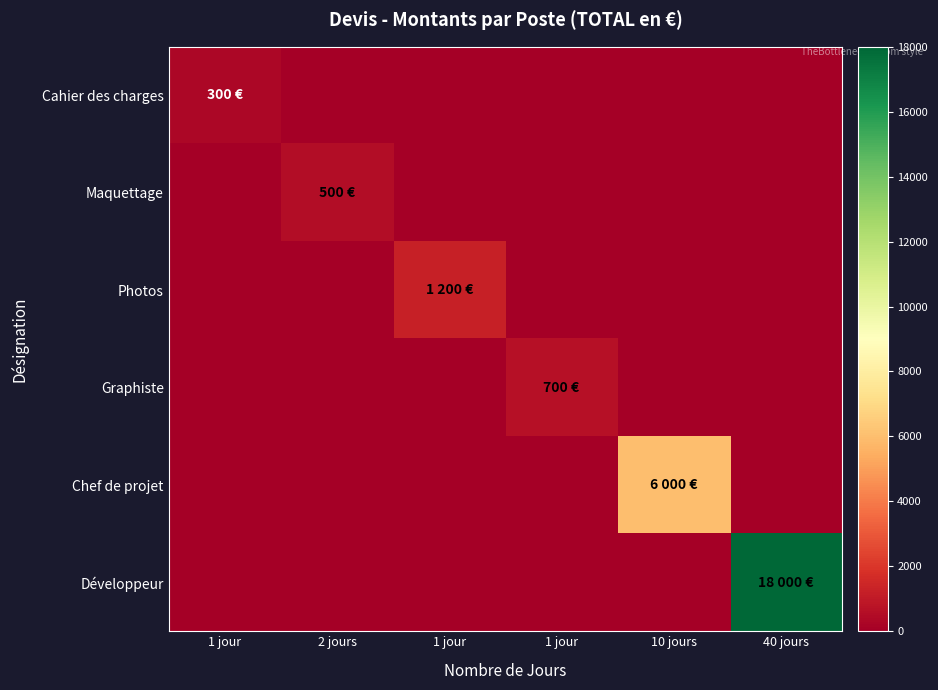

Which series has the largest total across all categories?

Développeur